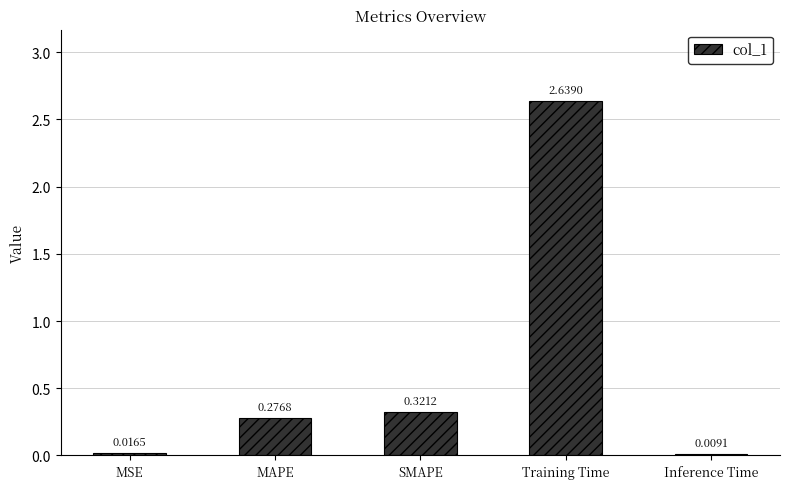

Which label corresponds to the largest value in the chart?

Training Time